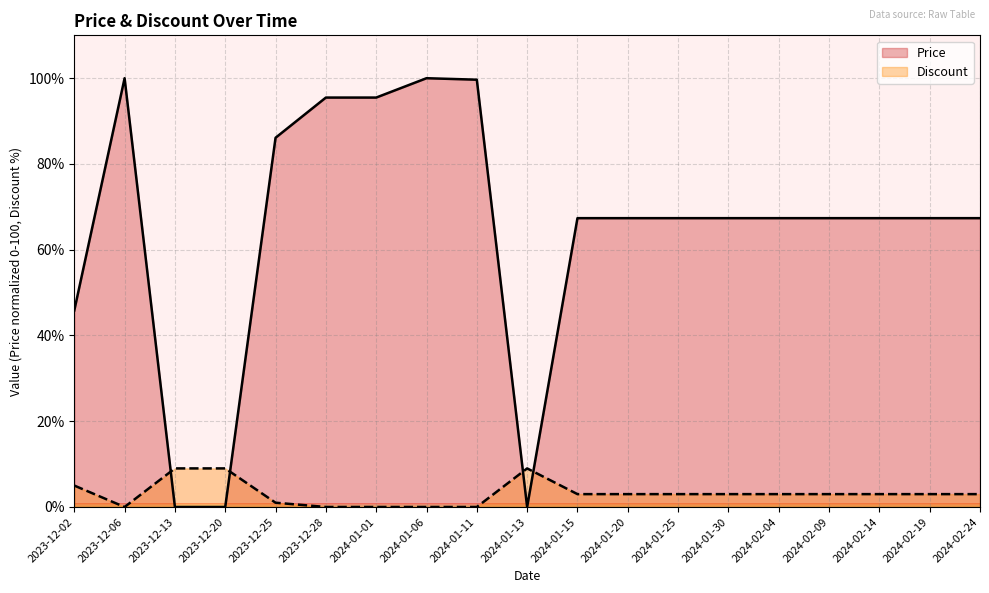

At which category does the chart reach its minimum across all series?

2023-12-13